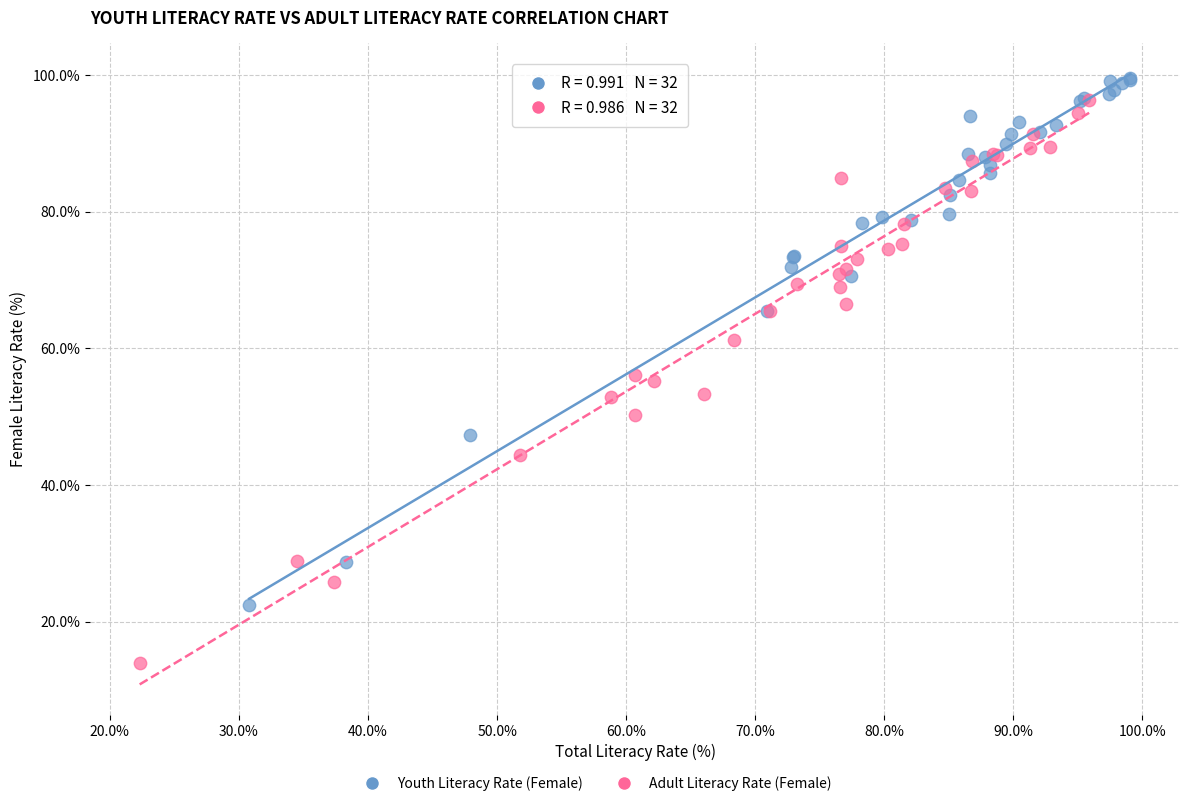

Which series has the widest spread of Y values?

Adult Literacy Rate (Female)